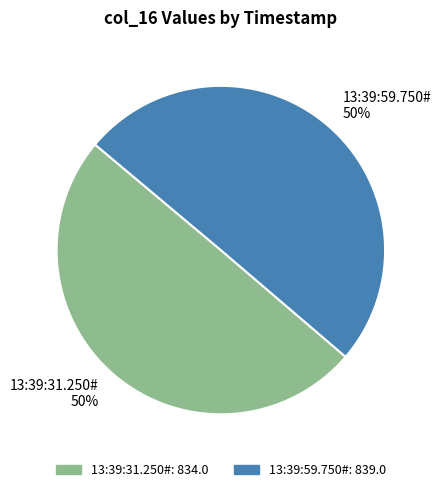

To the nearest percent, what is the average slice percentage?

50%